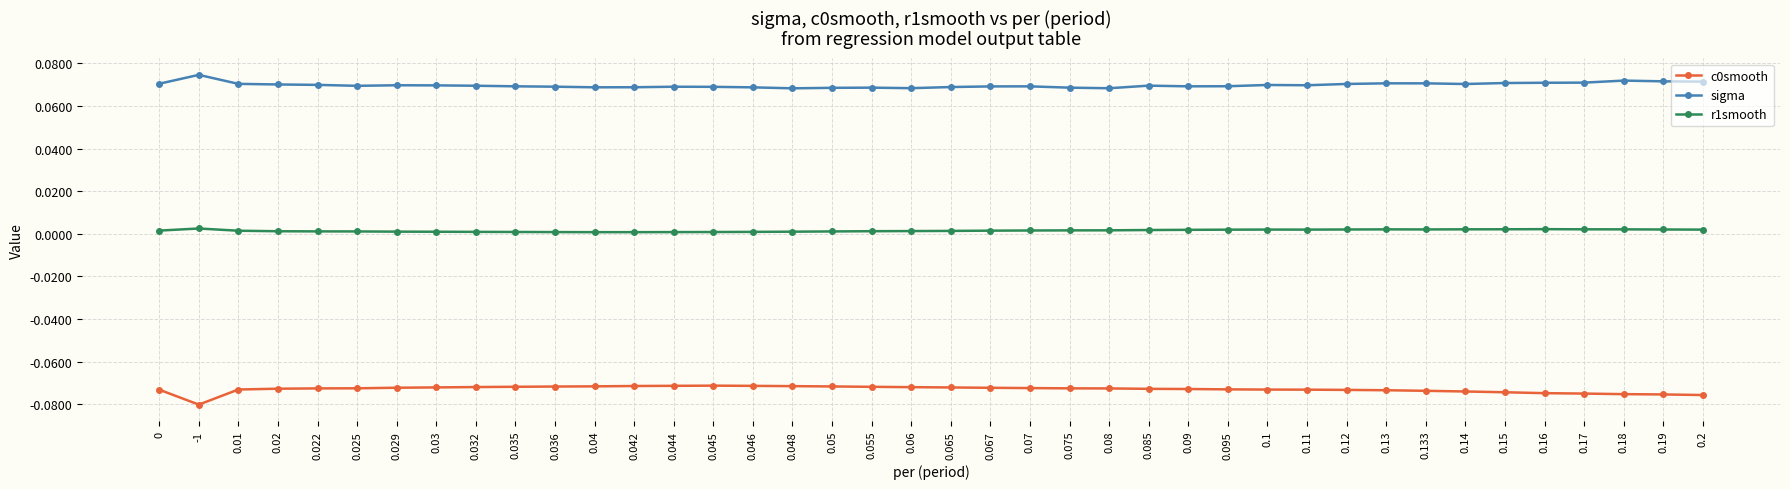

True or false: r1smooth and sigma cross at least once.

False